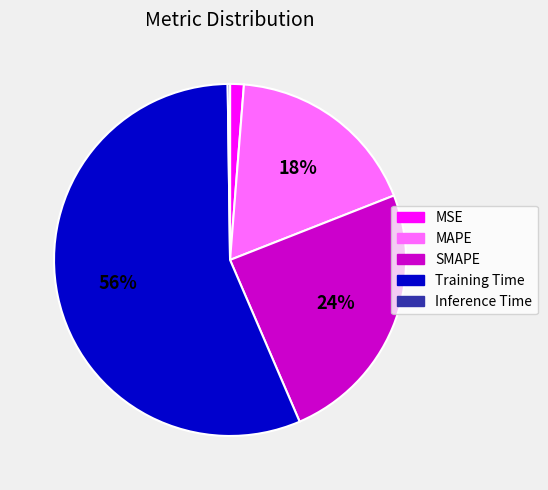

What percentage is the MAPE slice, to the nearest percent?

18%